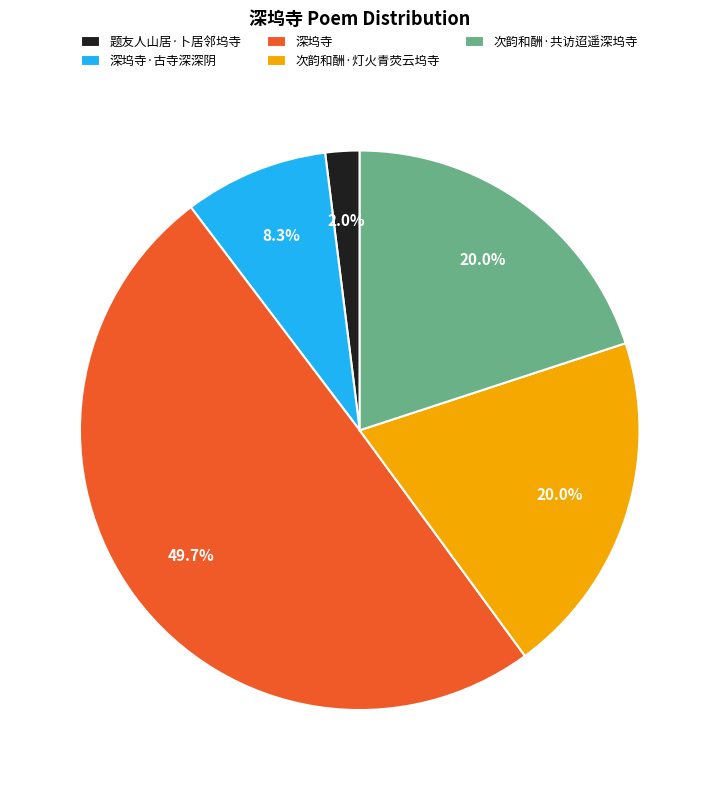

To the nearest percent, what portion does 次韵和酬·共访迢遥深坞寺 represent?

20%